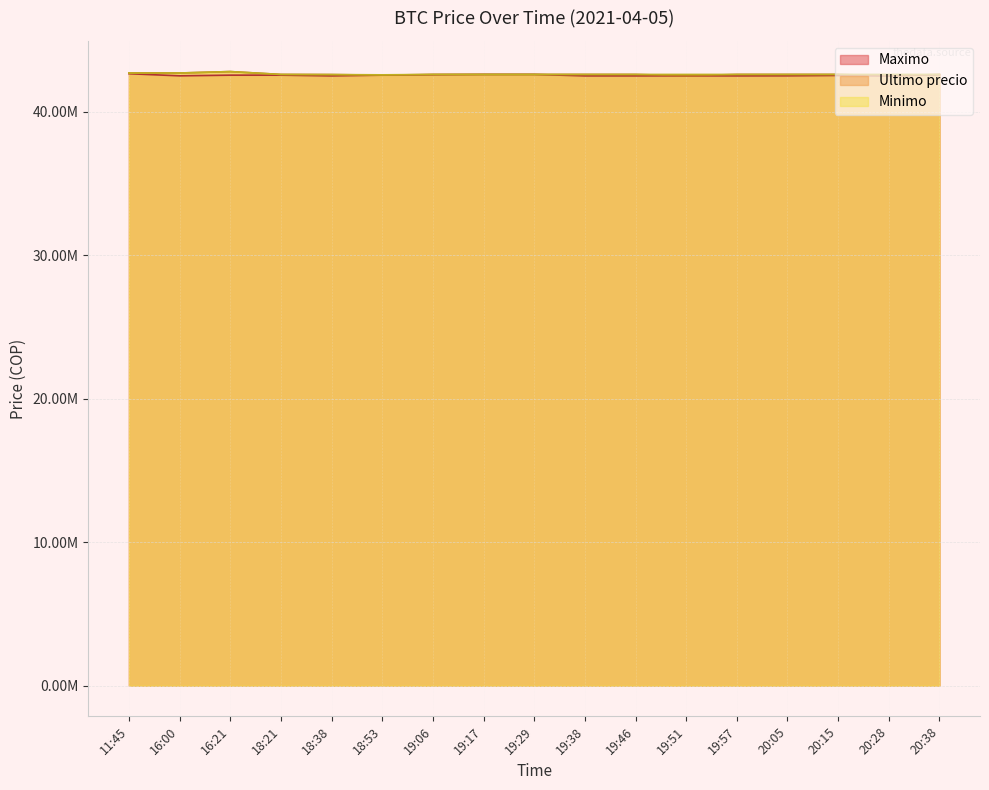

The Ultimo precio series shows 42590528.0 at 18:38. True or false?

True